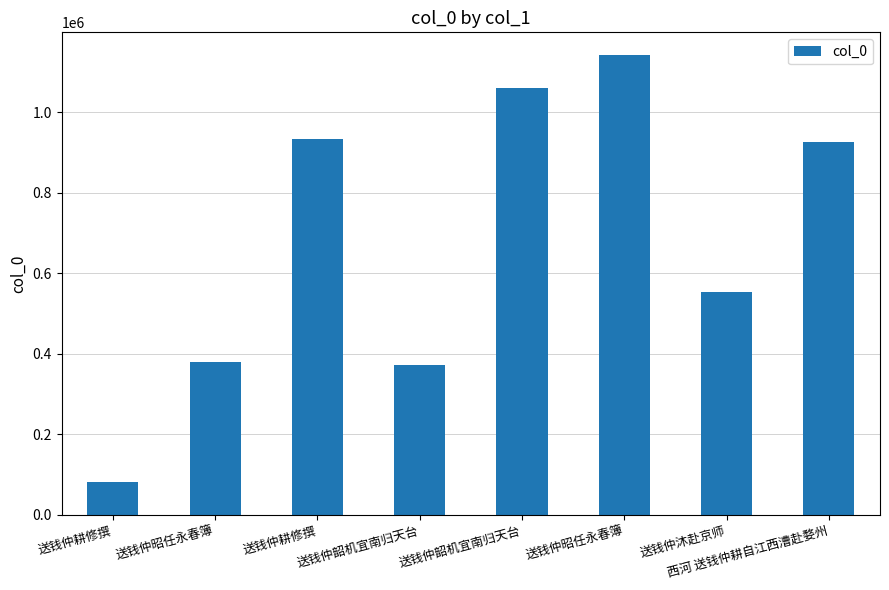

How many bars are there in total?

8